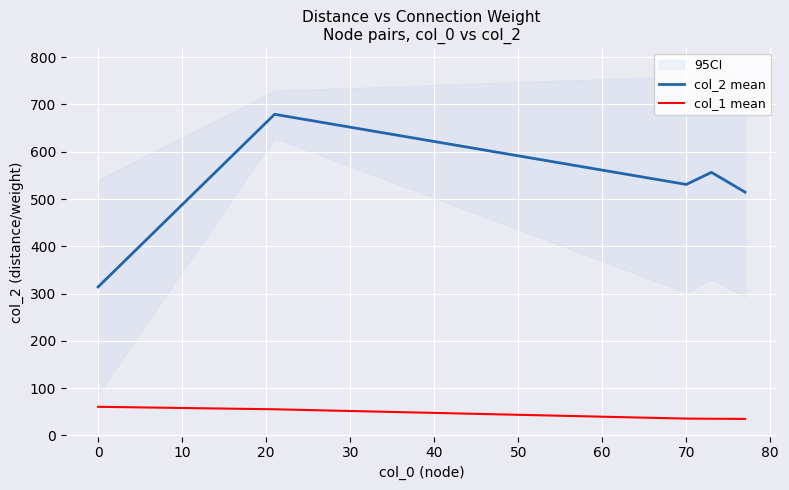

What are all the series names shown in the legend?

col_2 mean, col_1 mean